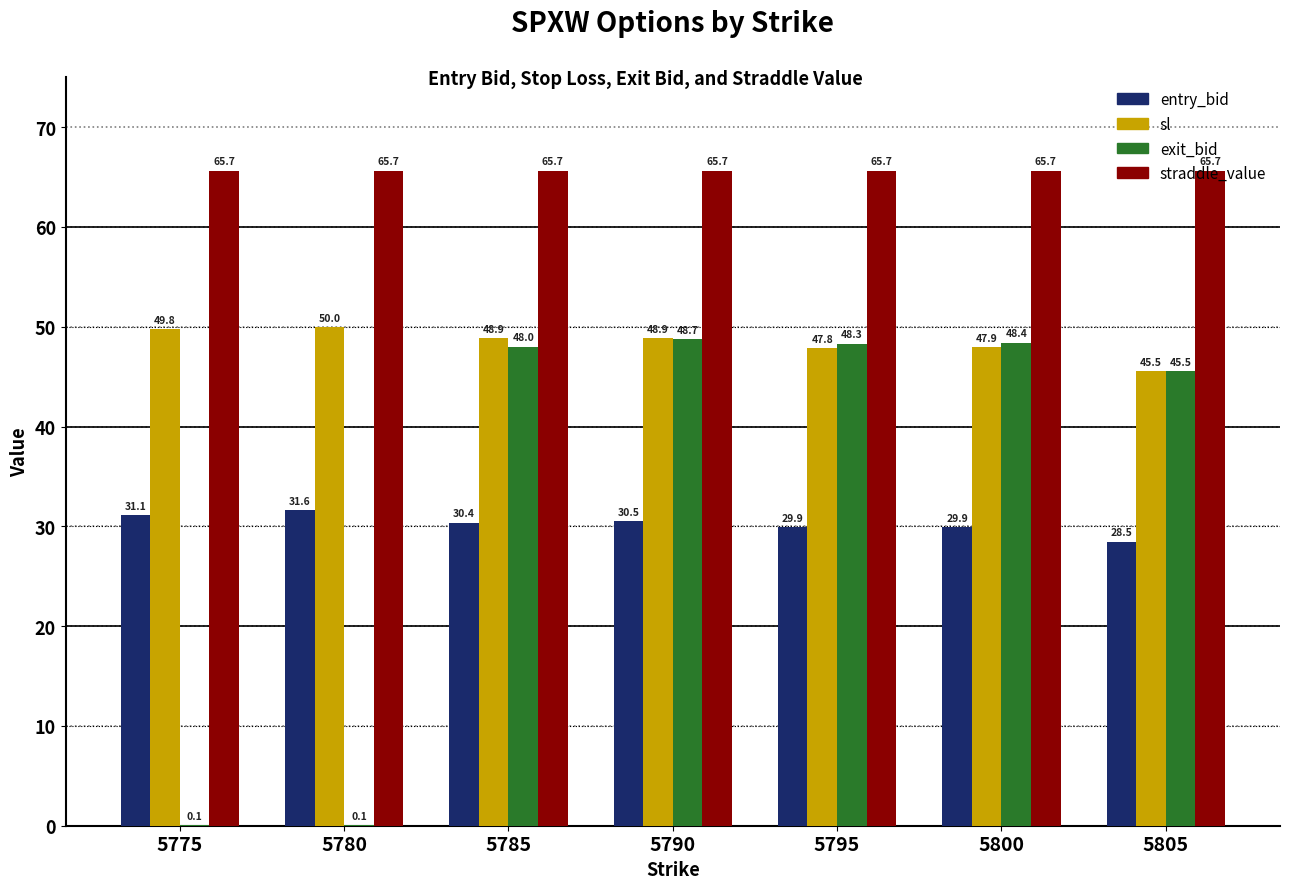

What is the difference between the sl values at 5795 and 5790?

1.0